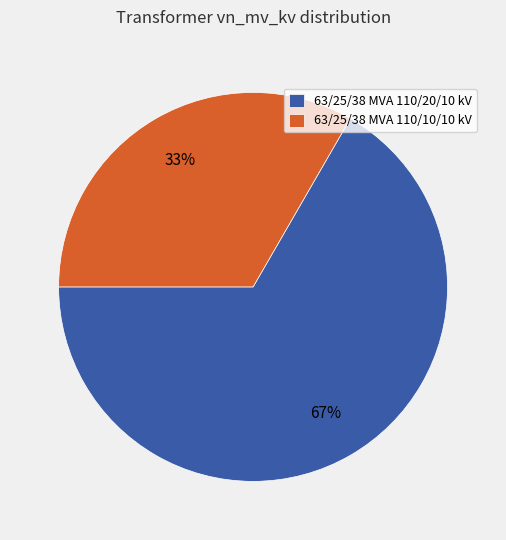

Is the sum of 63/25/38 MVA 110/10/10 kV and 63/25/38 MVA 110/20/10 kV greater than half?

Yes